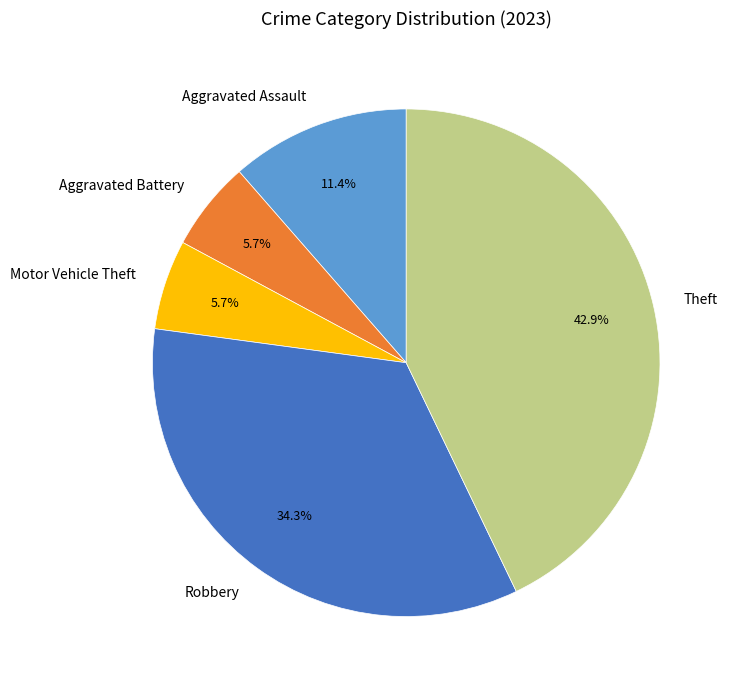

Is it true that Aggravated Assault is 11% of the pie?

True